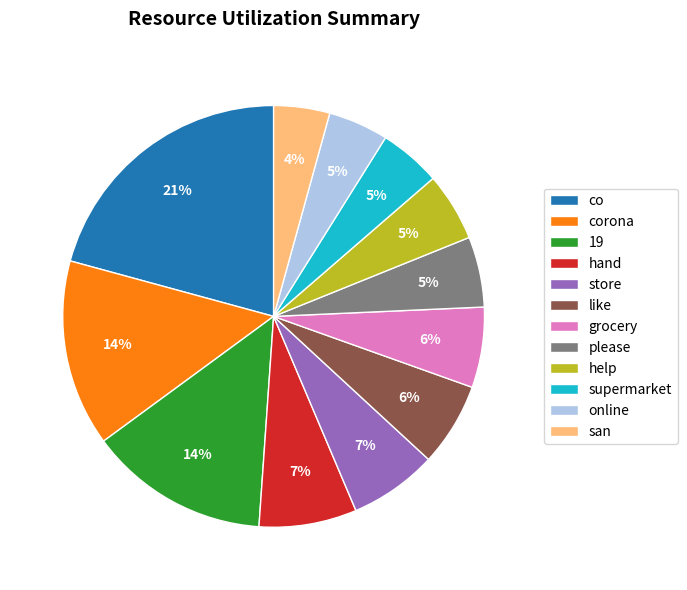

Does san account for over 50% of the chart?

No